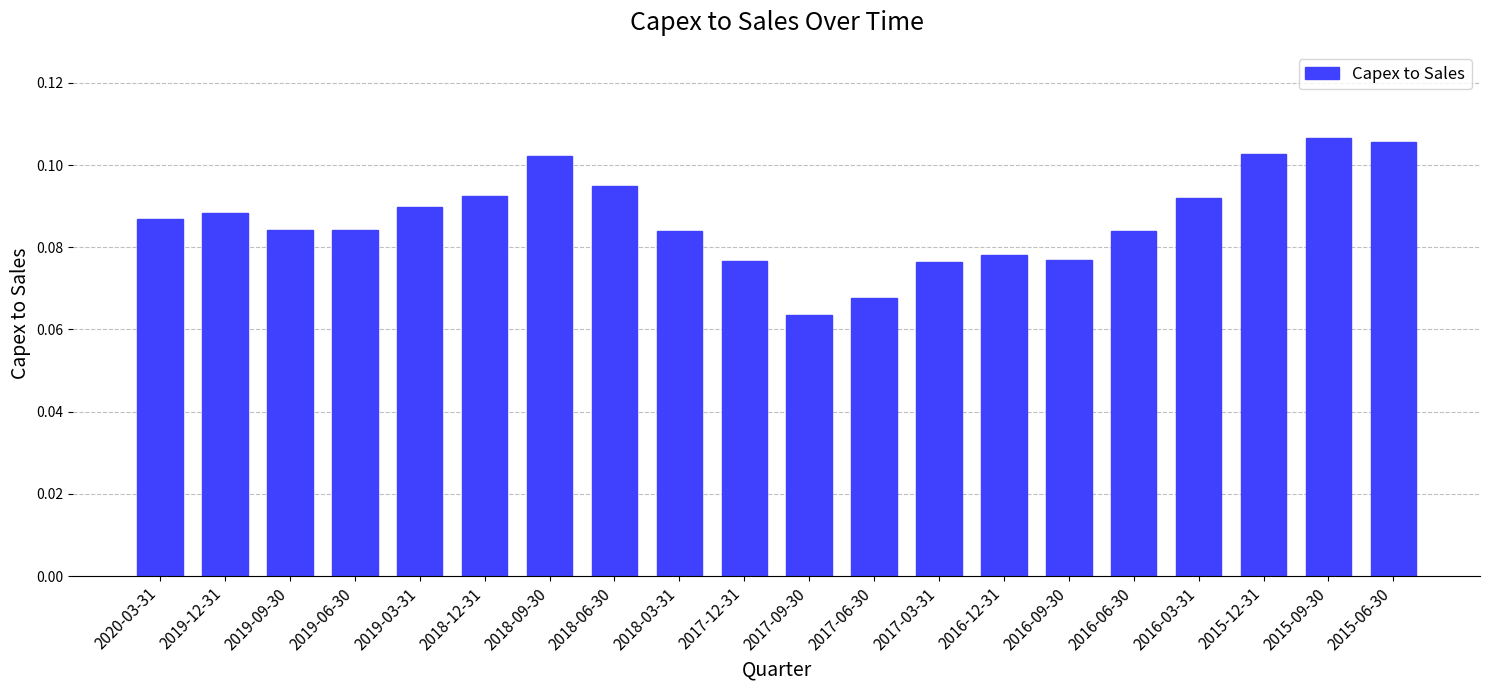

Where is the data nearest to the value 0?

2017-09-30